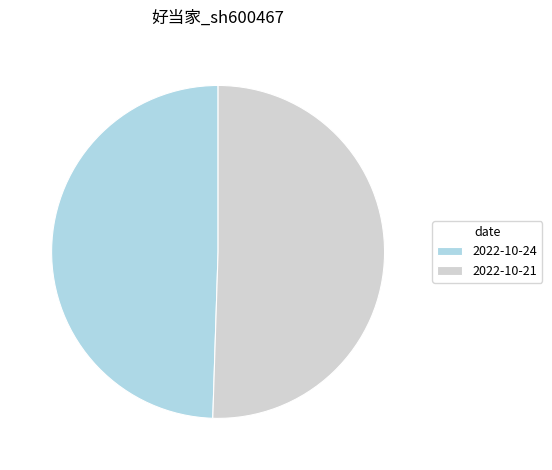

True or false: 2022-10-24 accounts for 49% of the total.

True